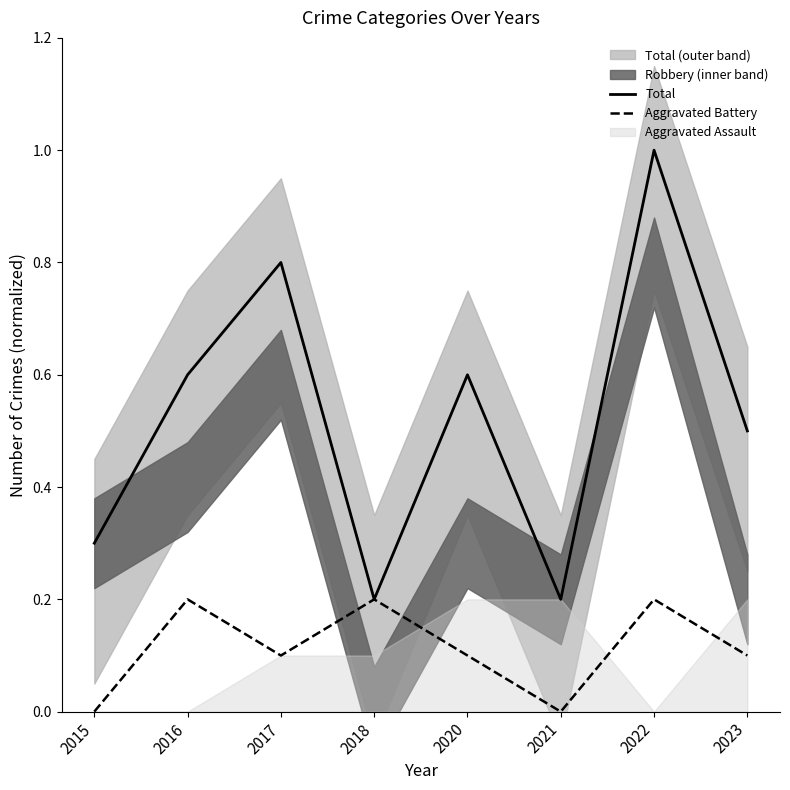

What is the difference between the maximum and minimum values in the Aggravated Battery series?

0.2